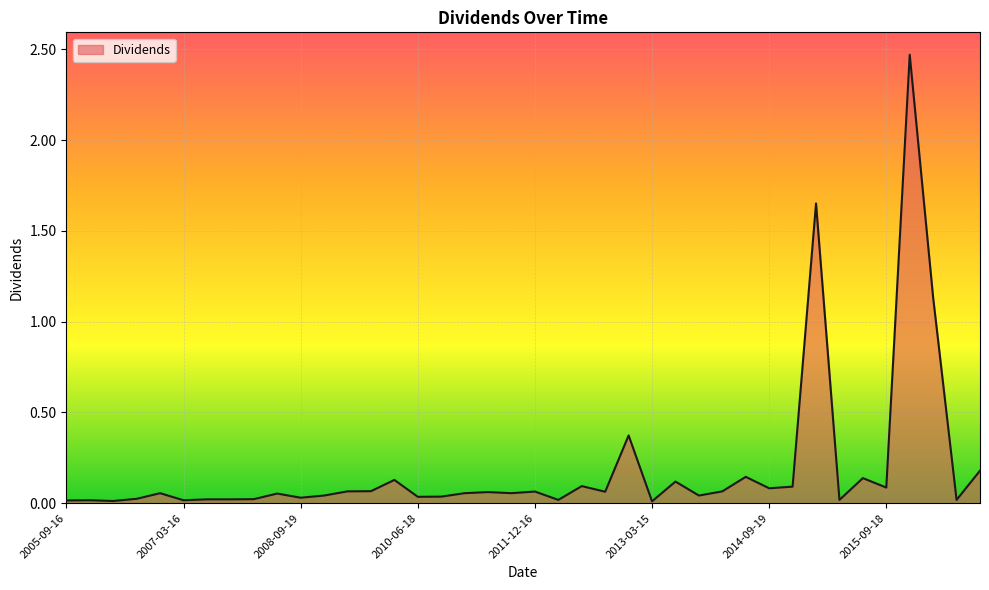

Rank the categories by value from highest to lowest.

2015-12-18, 2014-12-24, 2015-12-24, 2012-12-21, 2016-06-17, 2014-06-20, 2015-06-19, 2009-12-18, 2013-06-21, 2012-06-15, 2014-12-19, 2015-09-18, 2014-09-19, 2009-09-18, 2009-06-19, 2013-12-20, 2011-12-16, 2012-09-21, 2011-06-17, 2006-12-15, 2010-12-17, 2011-09-16, 2008-06-20, 2008-12-19, 2013-09-20, 2010-09-17, 2010-06-18, 2008-09-19, 2006-06-16, 2007-12-21, 2007-06-15, 2007-09-21, 2012-03-16, 2015-03-20, 2016-03-18, 2005-12-16, 2007-03-16, 2005-09-16, 2006-03-17, 2013-03-15